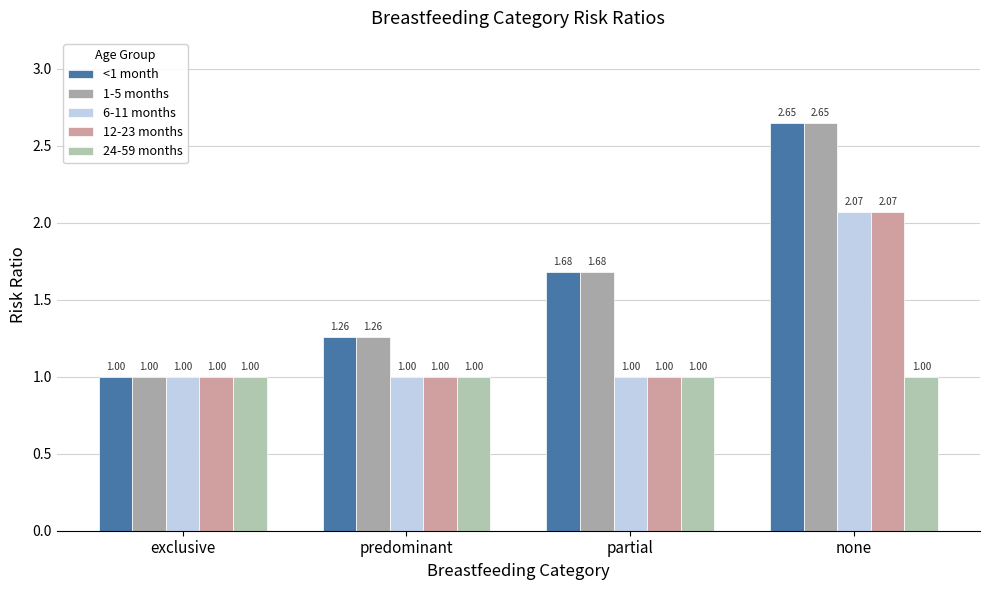

What is the value of the 6-11 months bar at the 2nd from the left?

1.0